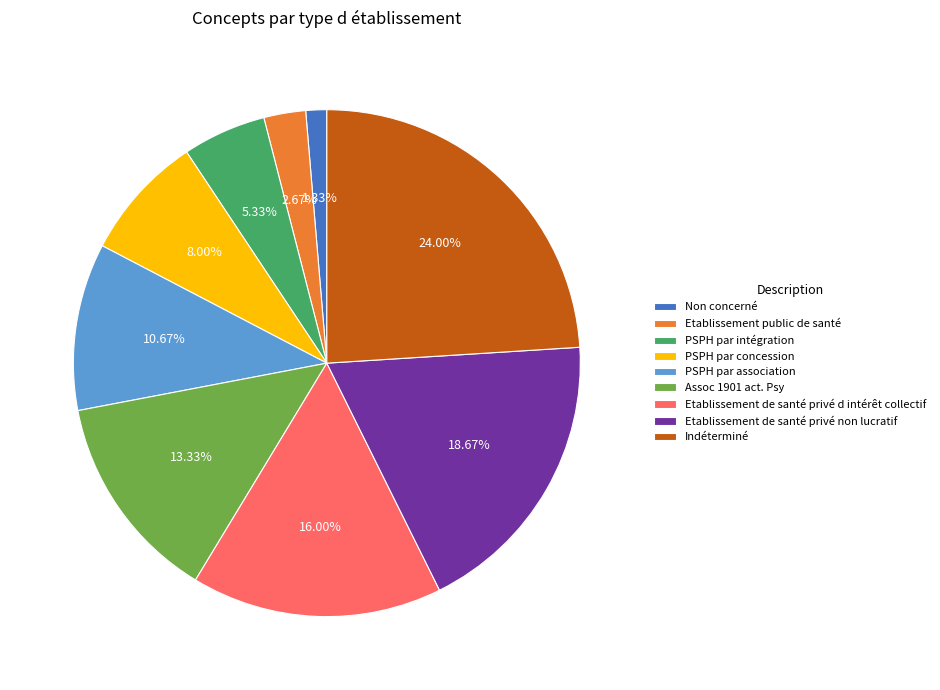

How many slices are in this pie chart?

9